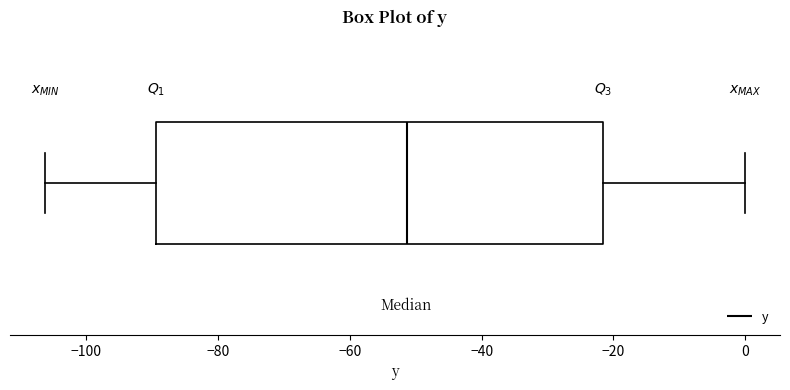

Where does the left whisker of the box end on the x-axis? The values are not printed on the chart, so give them approximately, as read against the axis.

-106